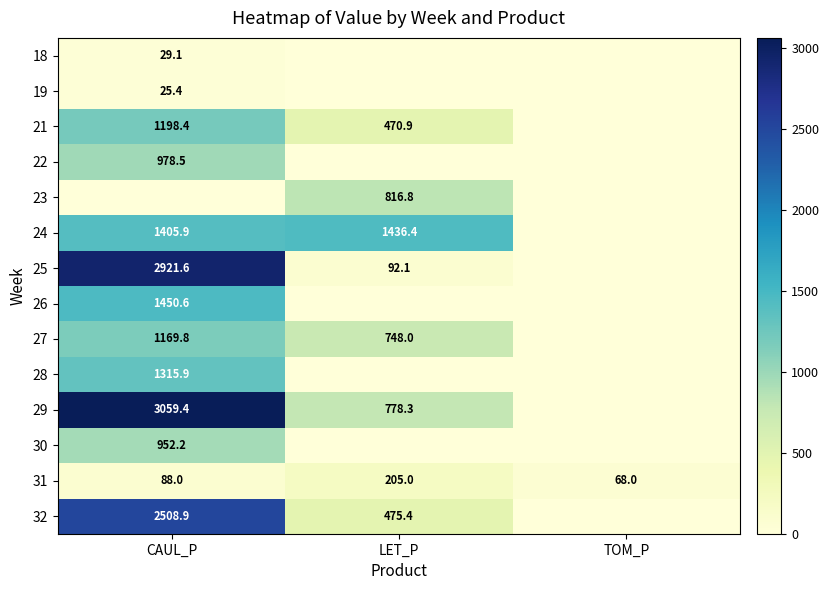

The 31 series shows 68.0 at TOM_P. True or false?

True